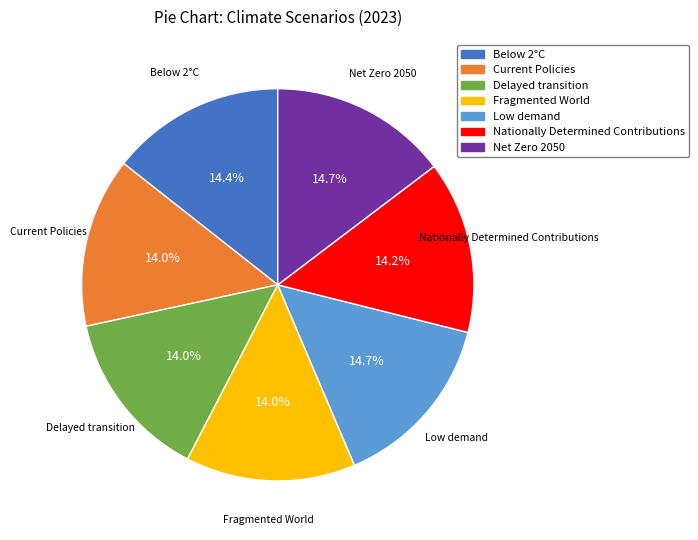

Which has a higher value, Net Zero 2050 or Current Policies?

Net Zero 2050